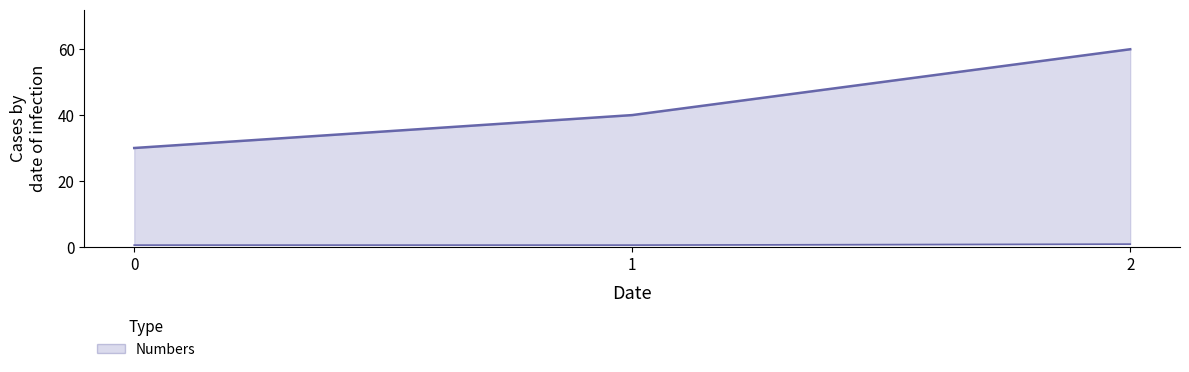

Read the value at 2, to the nearest 10.

60